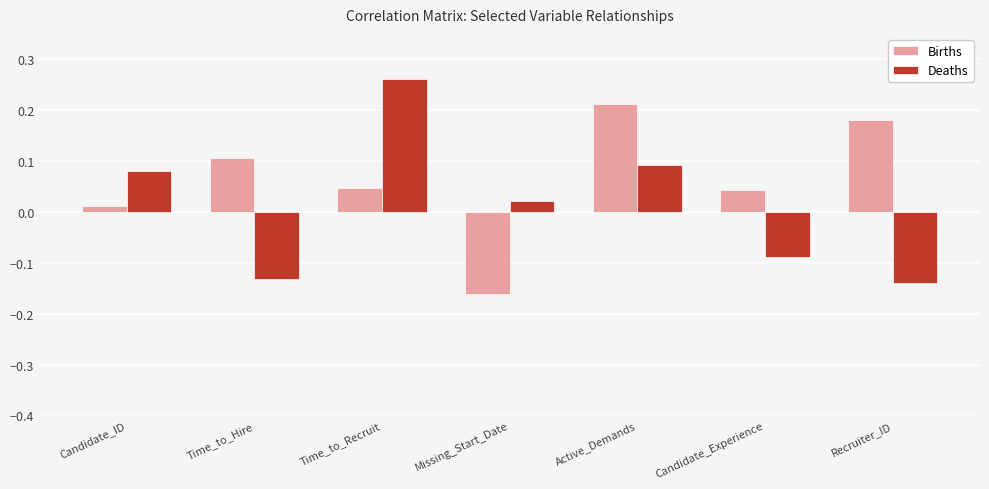

Which series changed the most between Time_to_Hire and Recruiter_ID?

Births